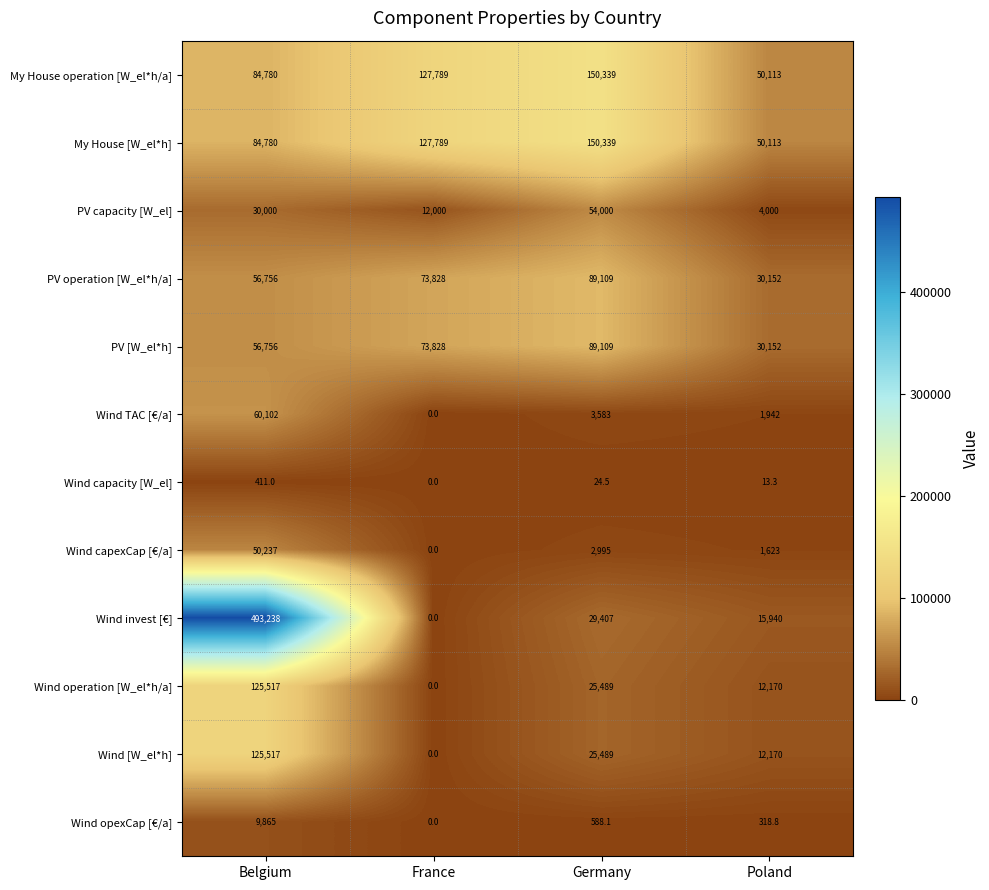

Between Belgium and France, which series saw the biggest shift?

Wind invest [€]